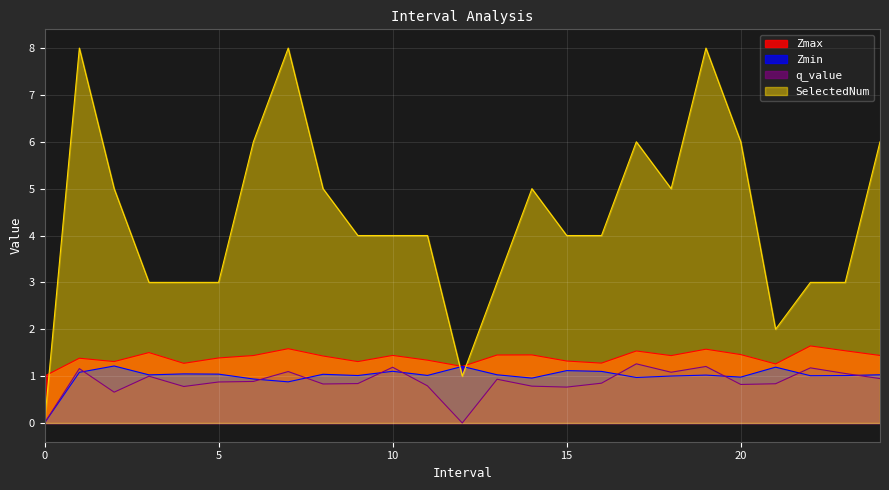

Where is the first local minimum for Zmin?

3.0